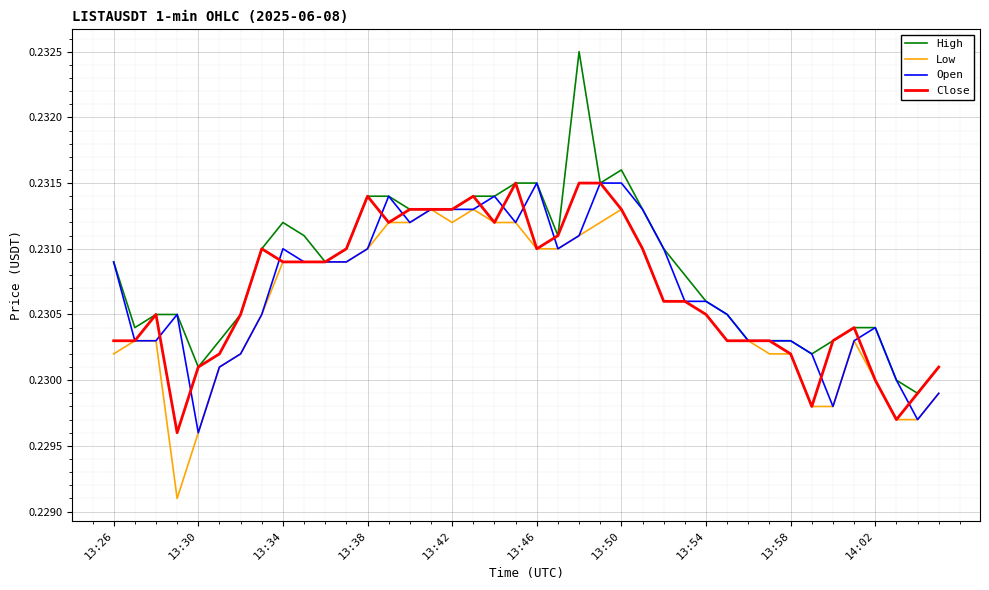

Which series has the largest range (max minus min)?

High